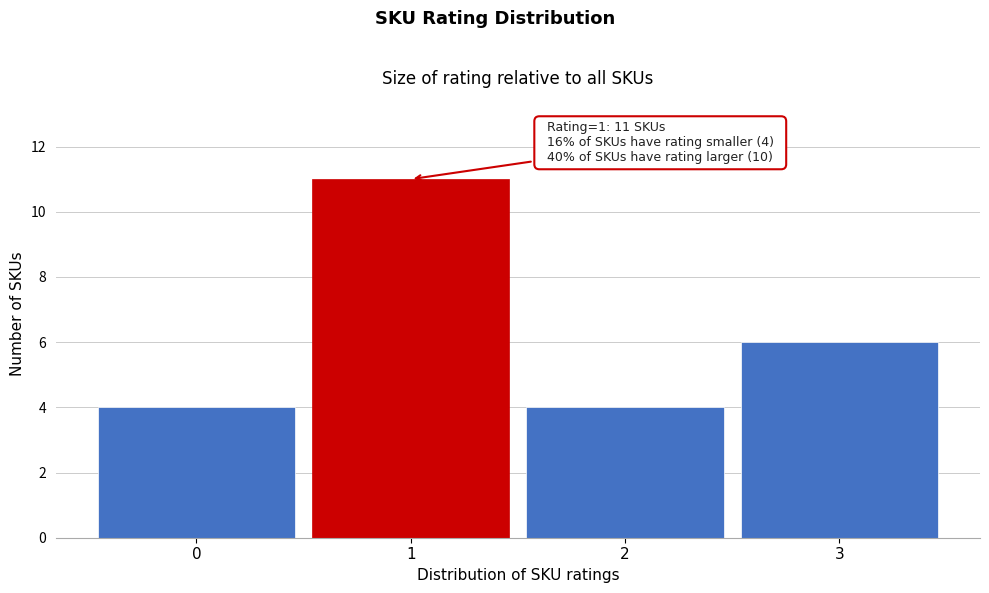

Over which range of the x-axis is the bar tallest?

0.5 to 1.5